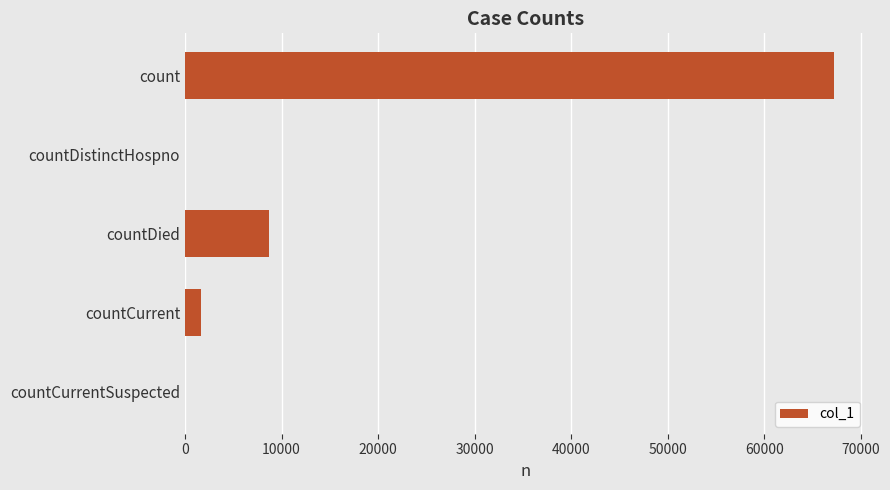

Are the bars horizontal?

Yes